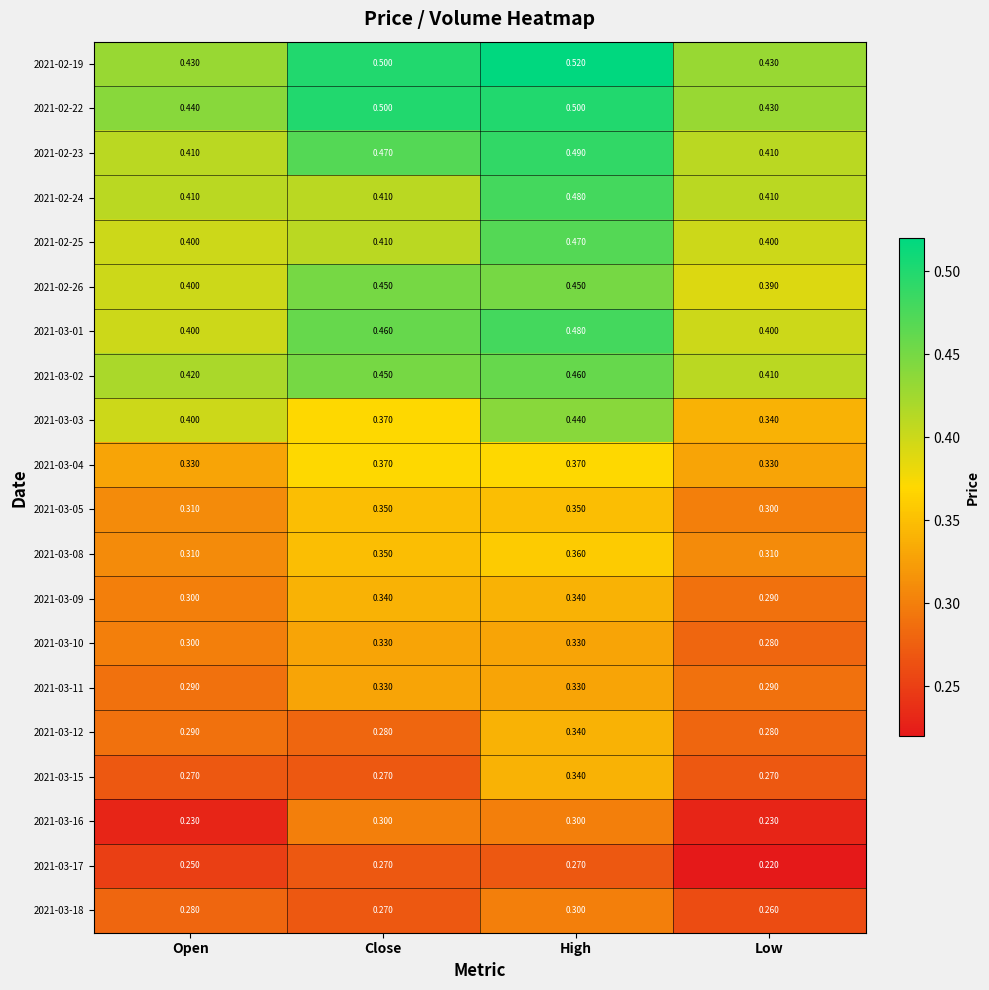

List the labels in order of 2021-03-03 value, smallest first.

Low, Close, Open, High